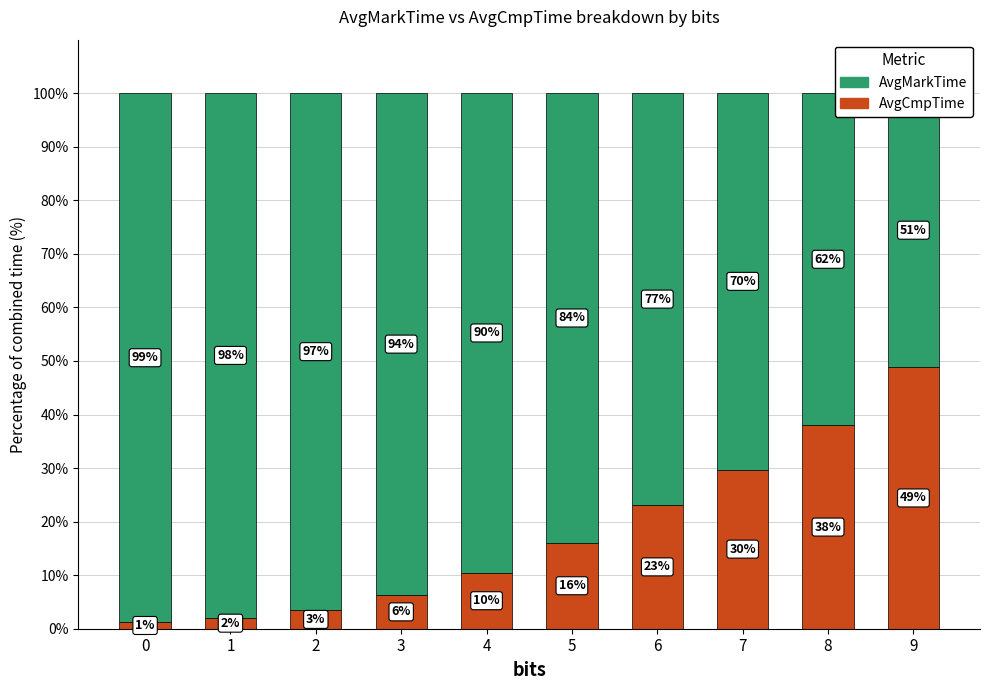

What is the value of the AvgCmpTime bar at the 4th from the left?

6.3